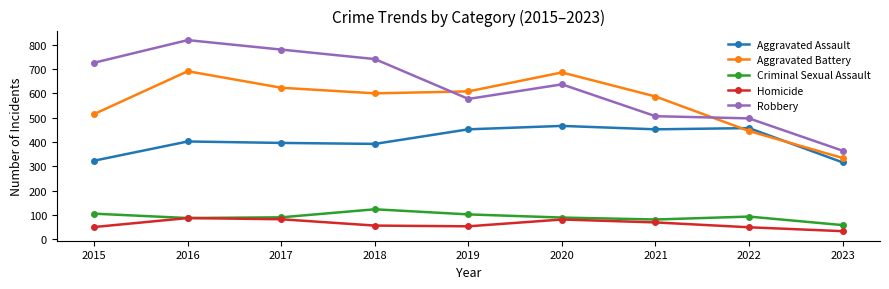

Which series has the widest spread of values?

Robbery